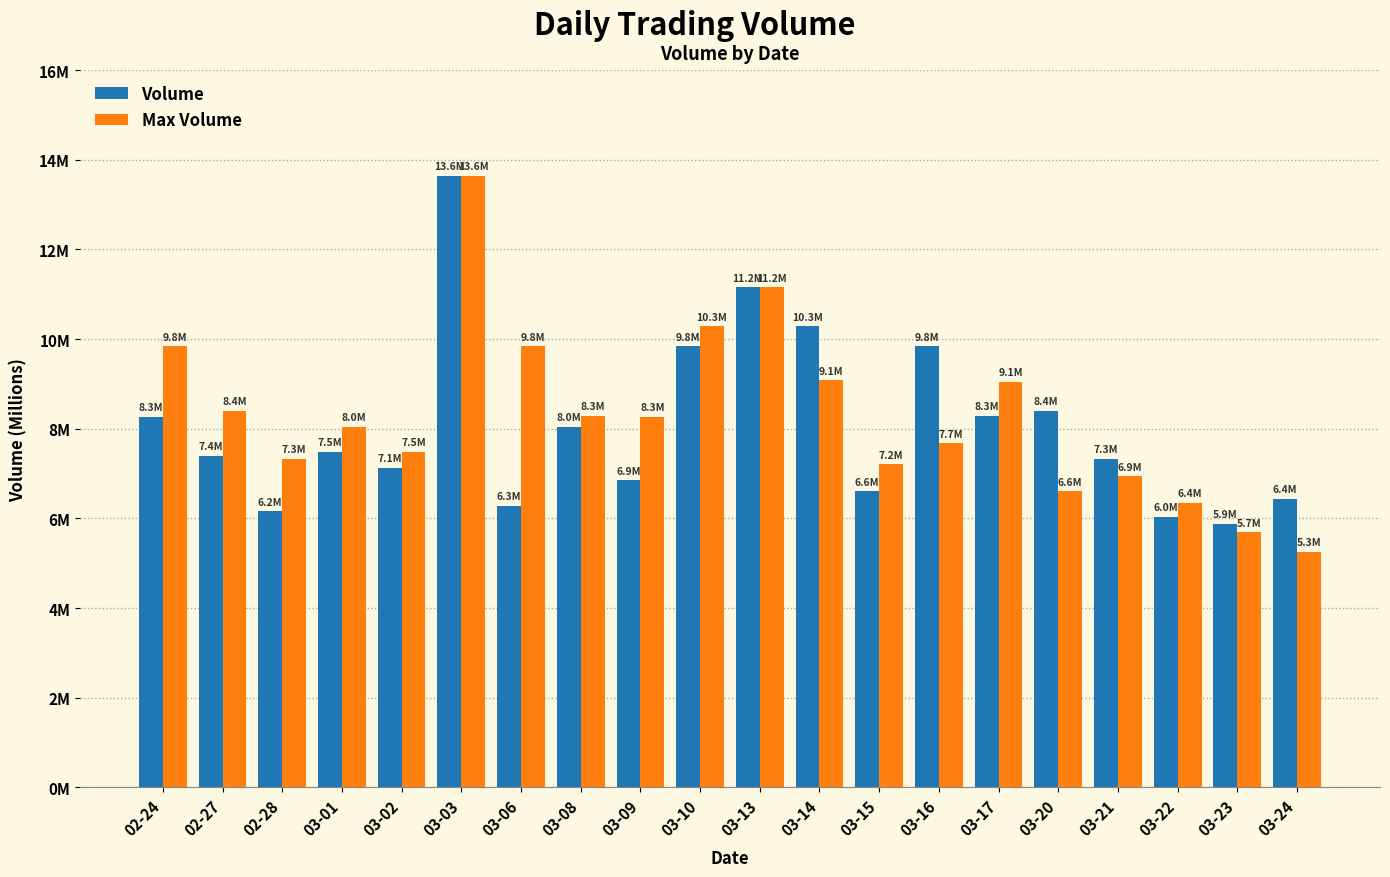

Between 03-16 and 03-20, which series saw the biggest shift?

Volume